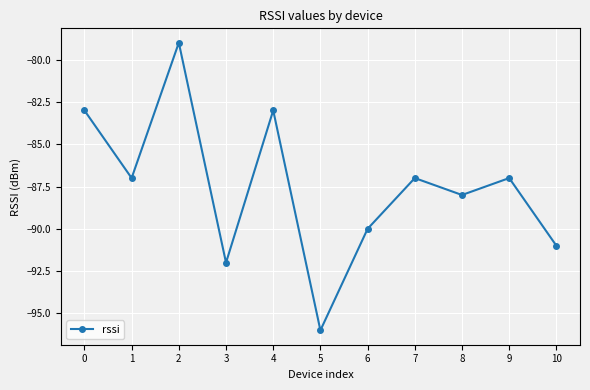

What is the difference between the second highest and second lowest values?

9